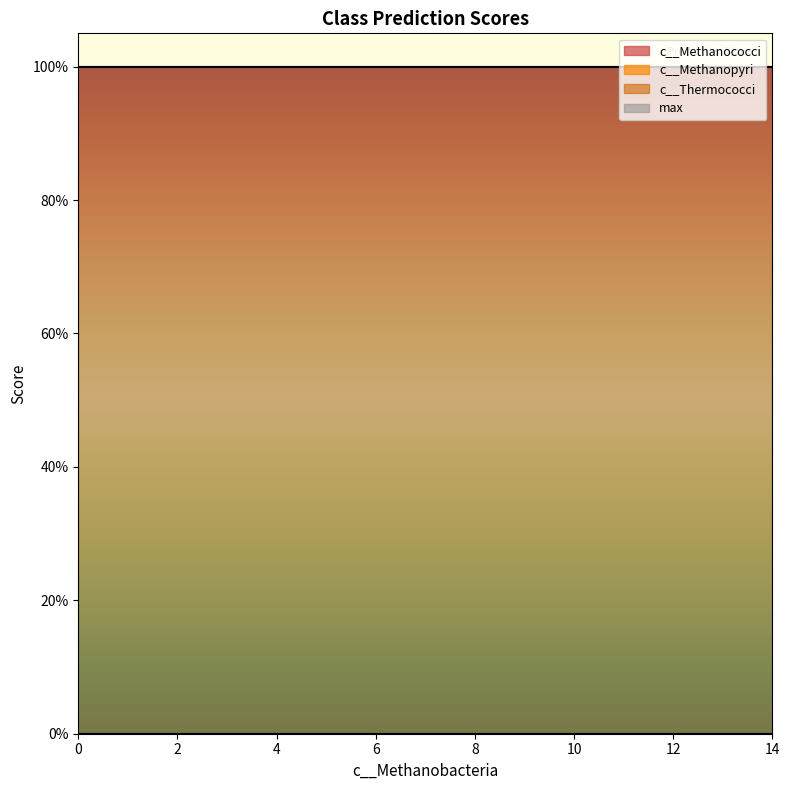

What is the spread (max minus min) of values at 0?

1